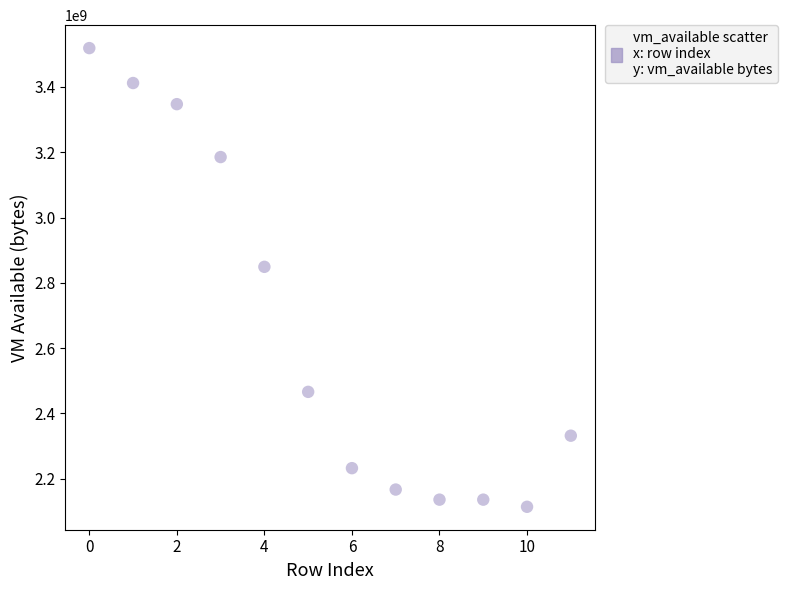

What is the average Y value?

2657981099